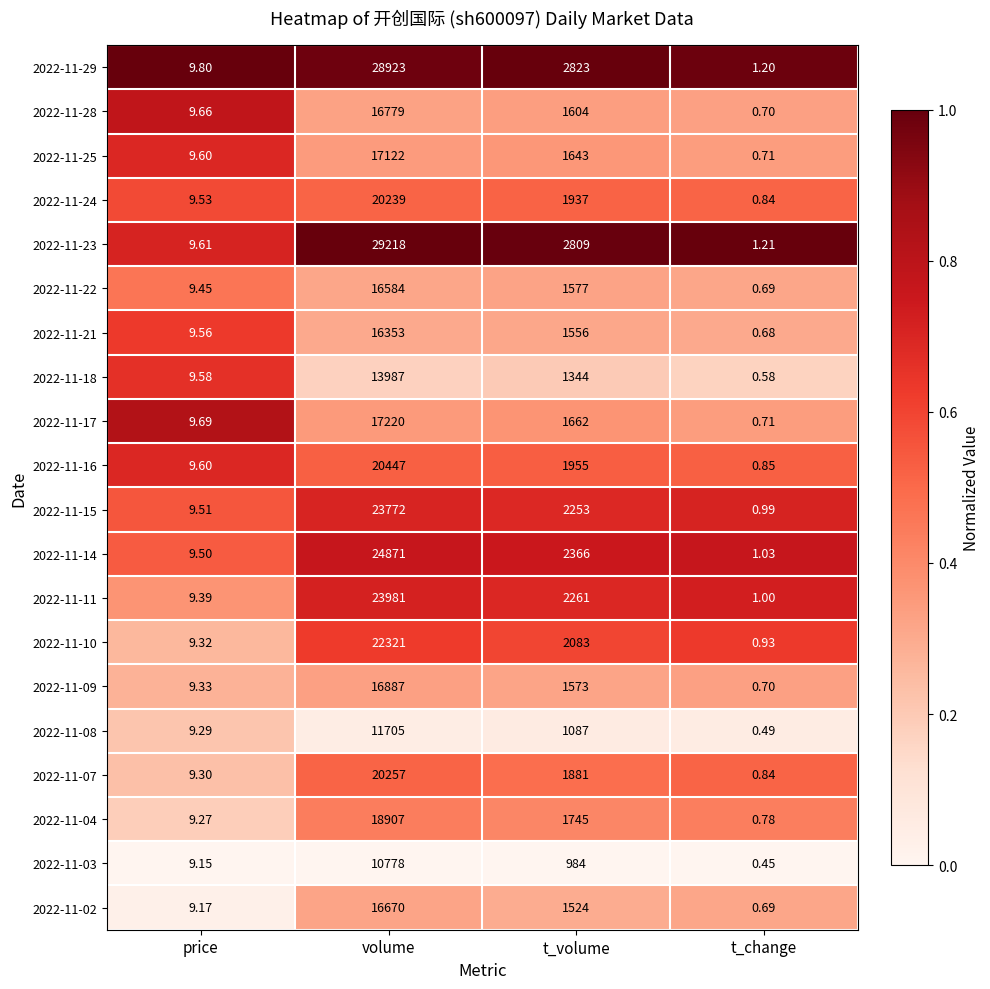

List the labels in order of 2022-11-16 value, largest first.

volume, t_volume, price, t_change